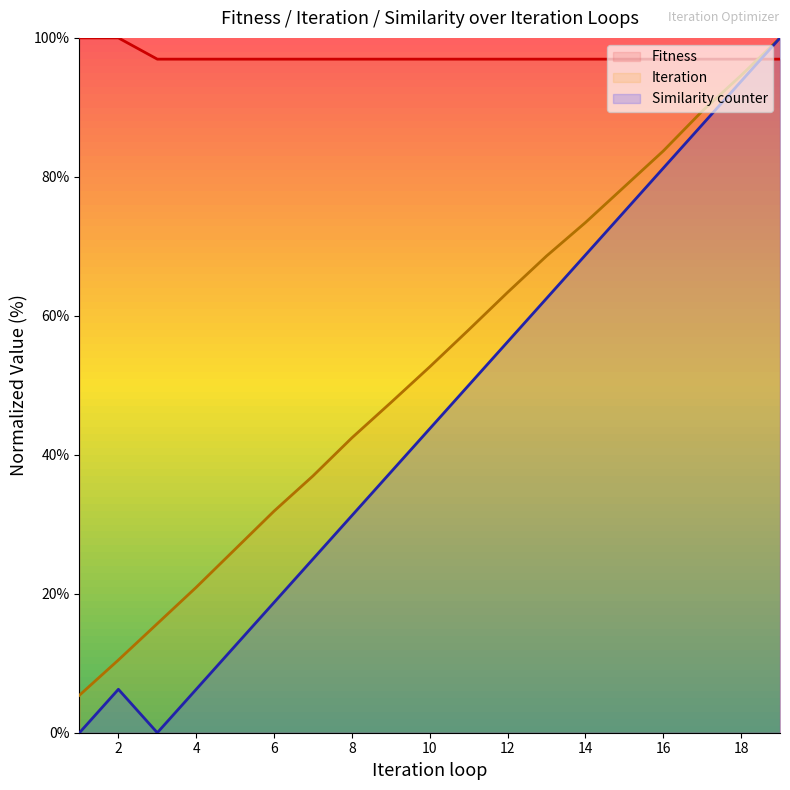

What are all the series names shown in the legend?

Fitness, Iteration, Similarity counter